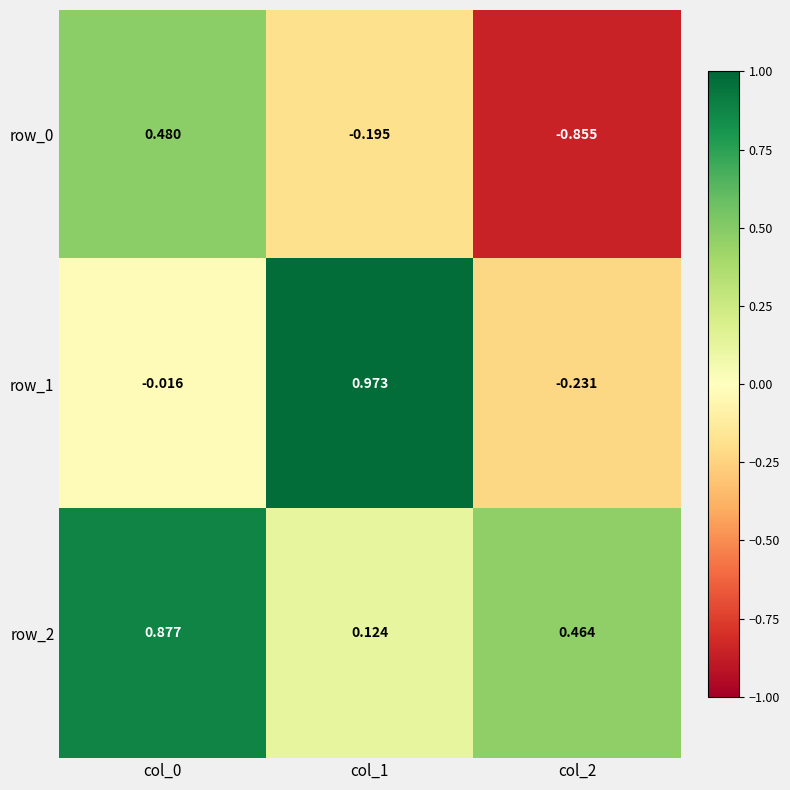

Is the value of row_2 at col_2 greater than the value of row_0 at col_1?

Yes